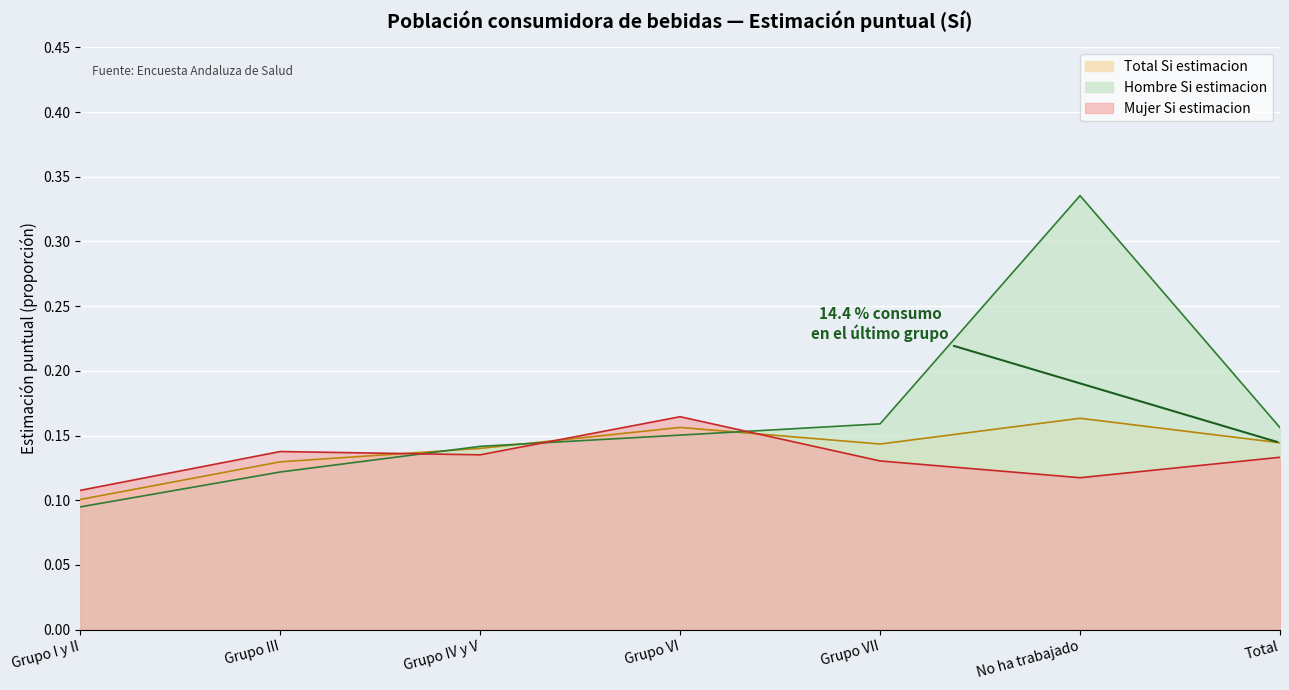

Rank the series at Grupo I y II from highest to lowest value.

Mujer Si estimacion, Total Si estimacion, Hombre Si estimacion